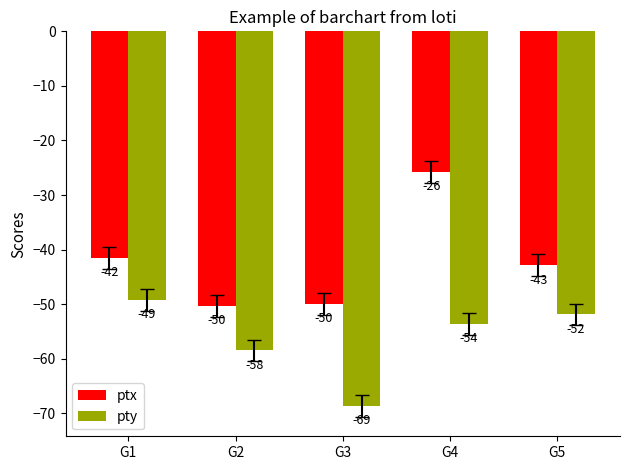

Rank the series by their maximum value, from lowest to highest.

pty, ptx